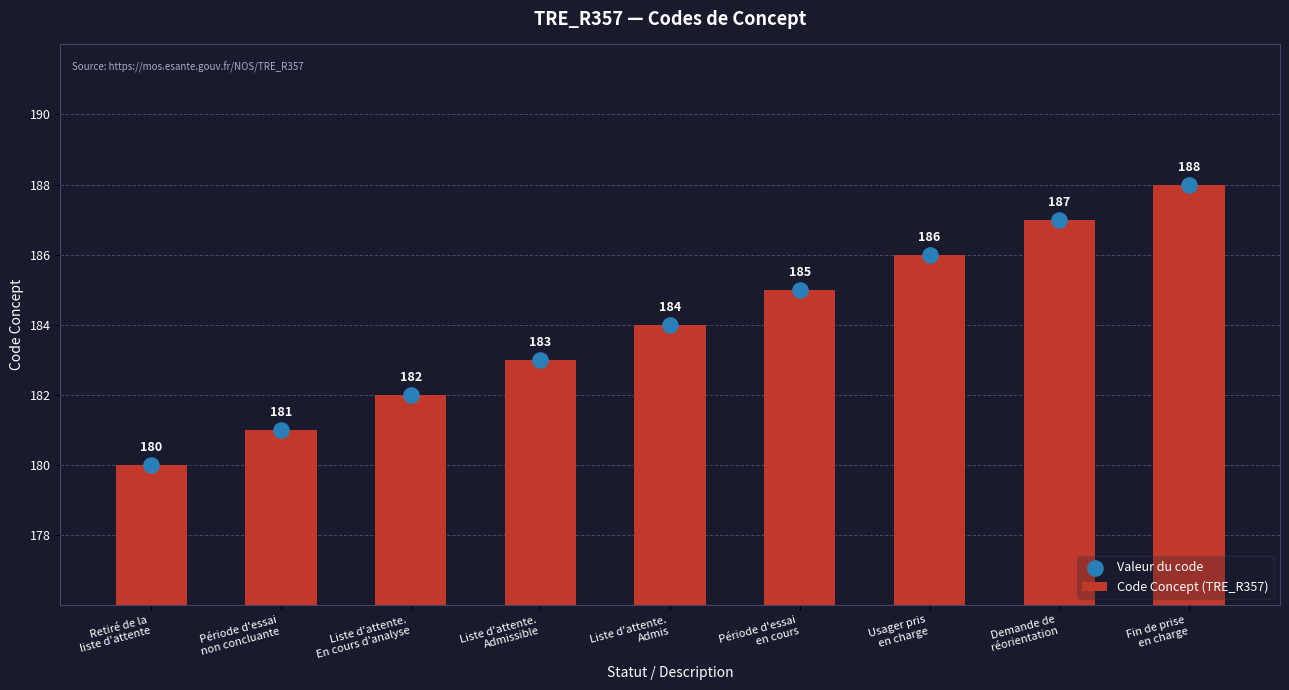

Which series has the largest total across all categories?

Code Concept (TRE_R357)